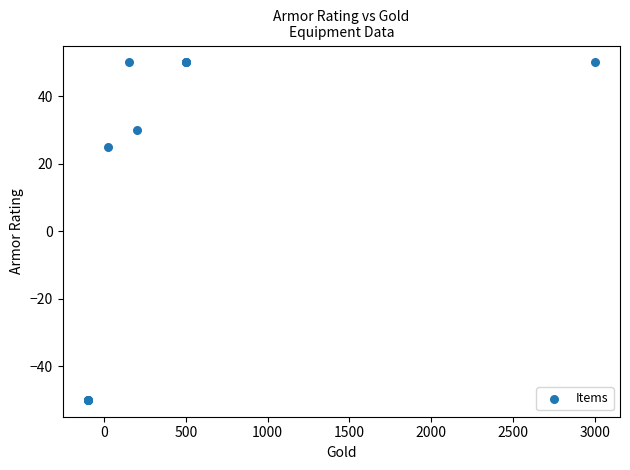

What Y value in the scatter plot is closest to 0?

25